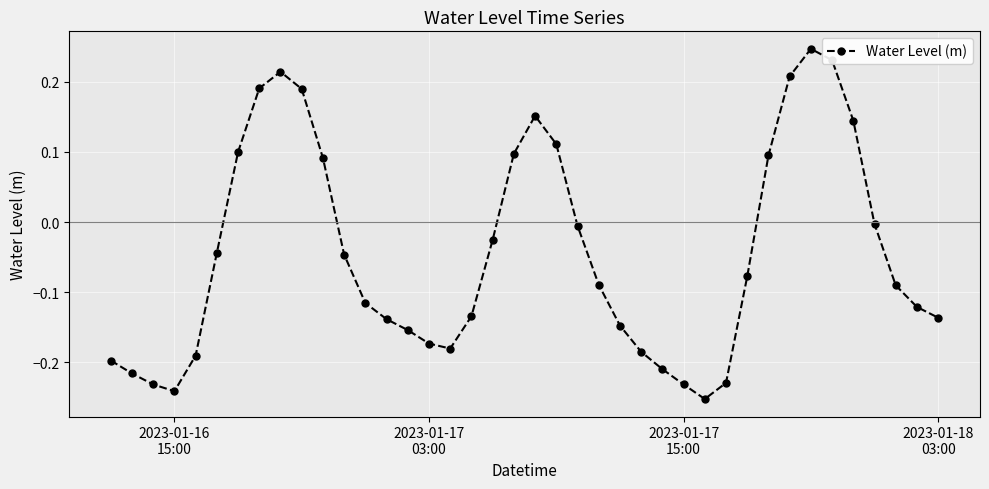

How many points are lower than both their immediate neighbors (excluding endpoints)?

3